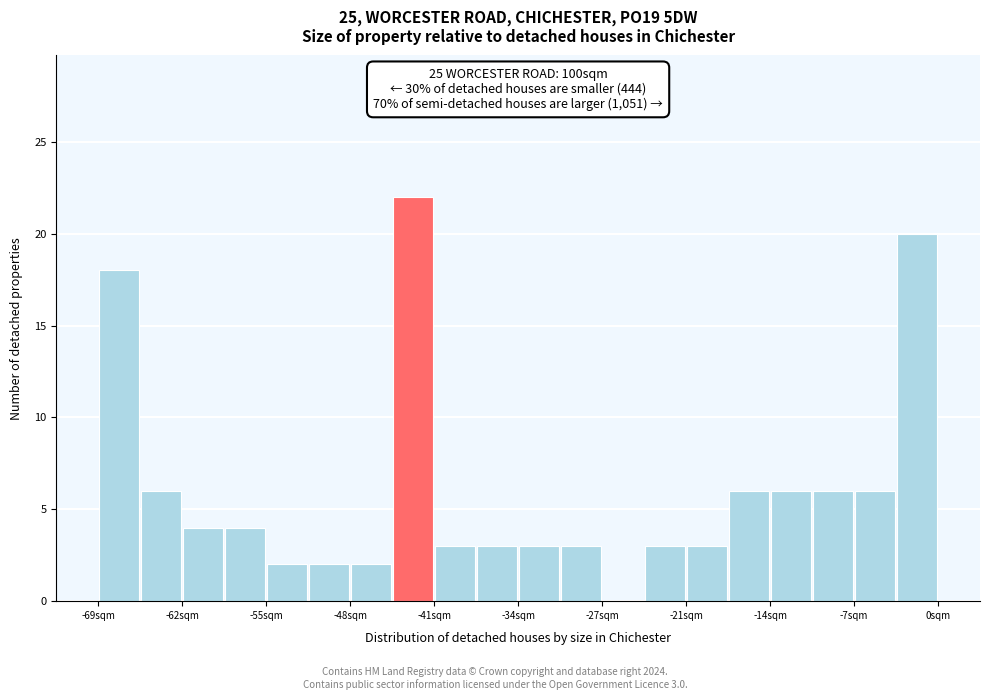

Read against the x-axis, roughly where is the centre of the tallest bar?

-43